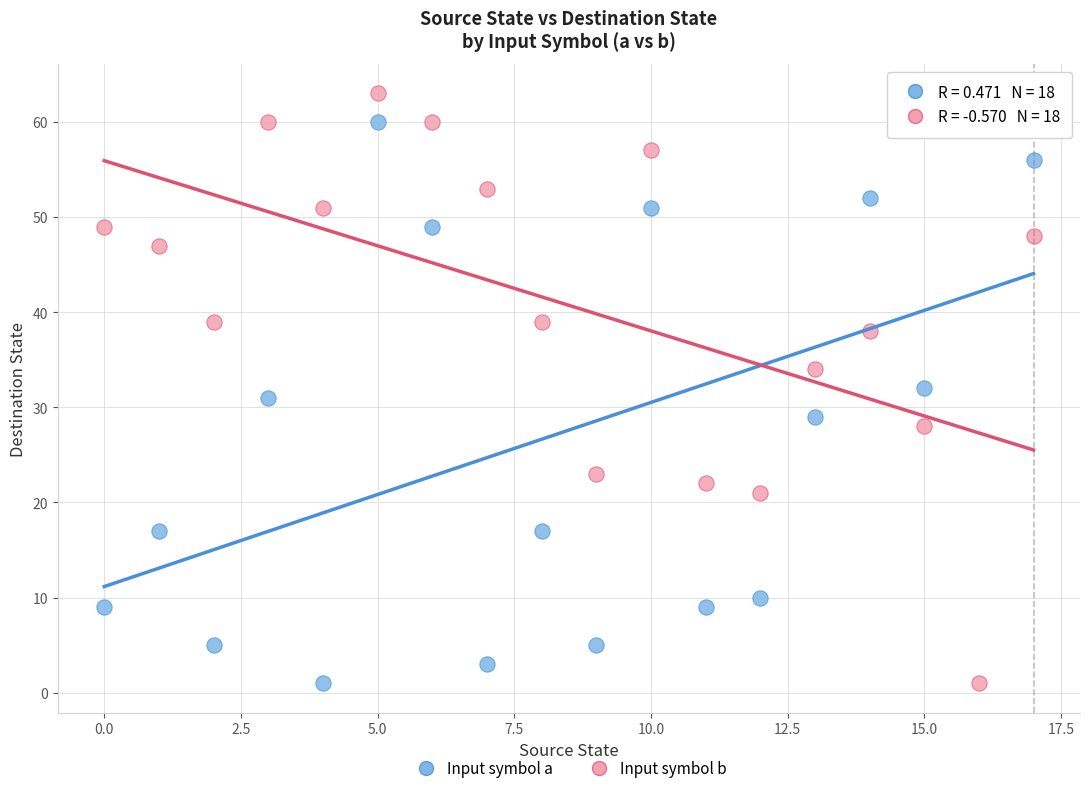

Across all data points, what is the range of Y values (max minus min)?

62